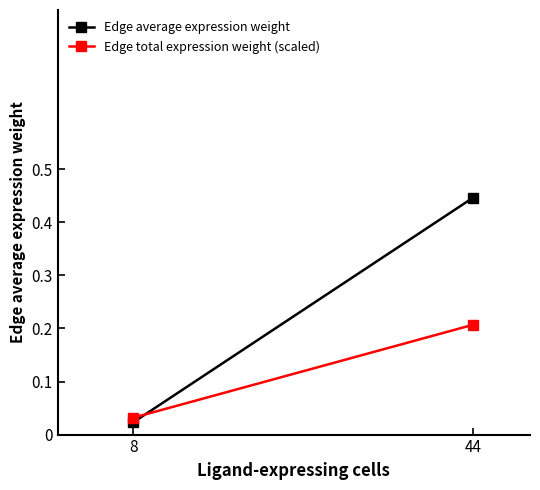

Between 8 and 44, which series saw the biggest shift?

Edge average expression weight